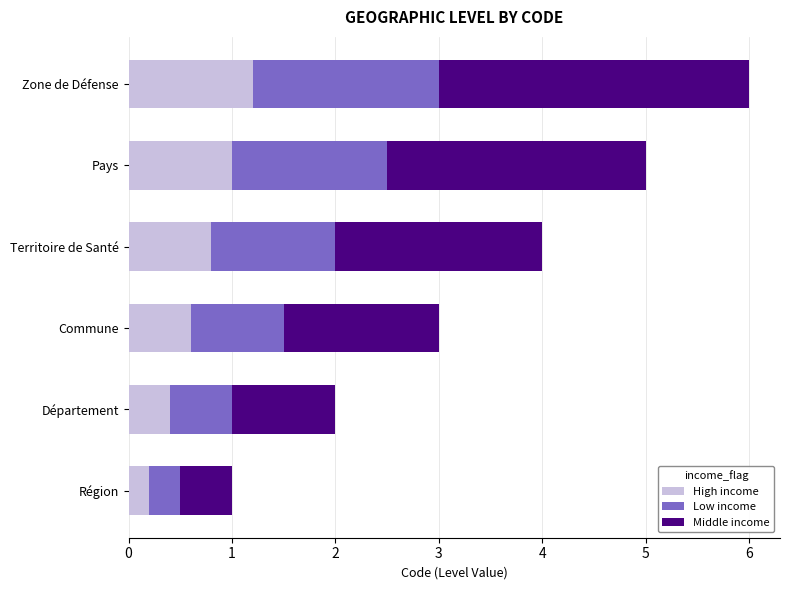

What is the difference between the maximum and minimum values in the High income series?

1.0